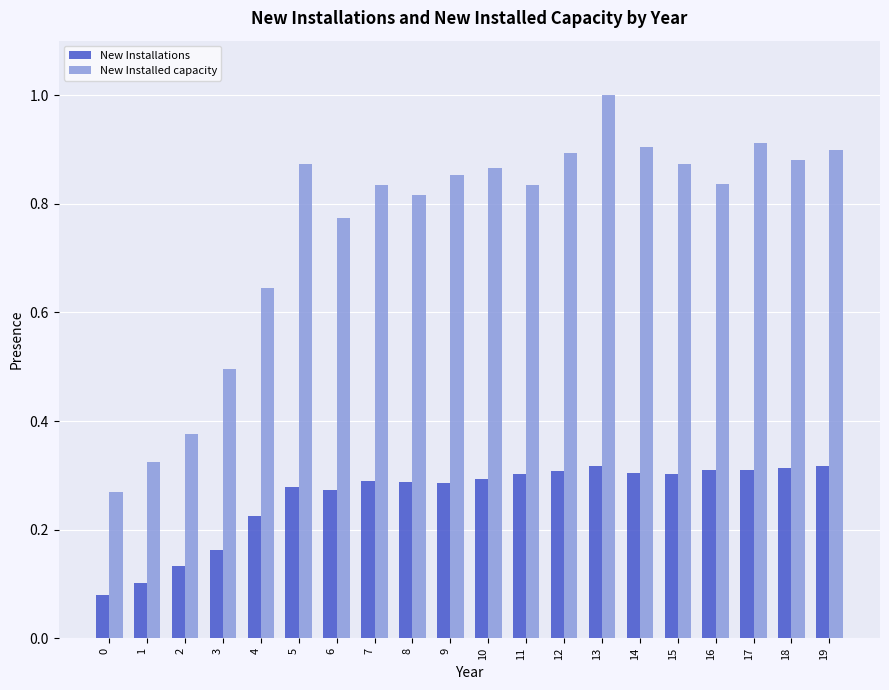

Which category has the highest value across all series?

13